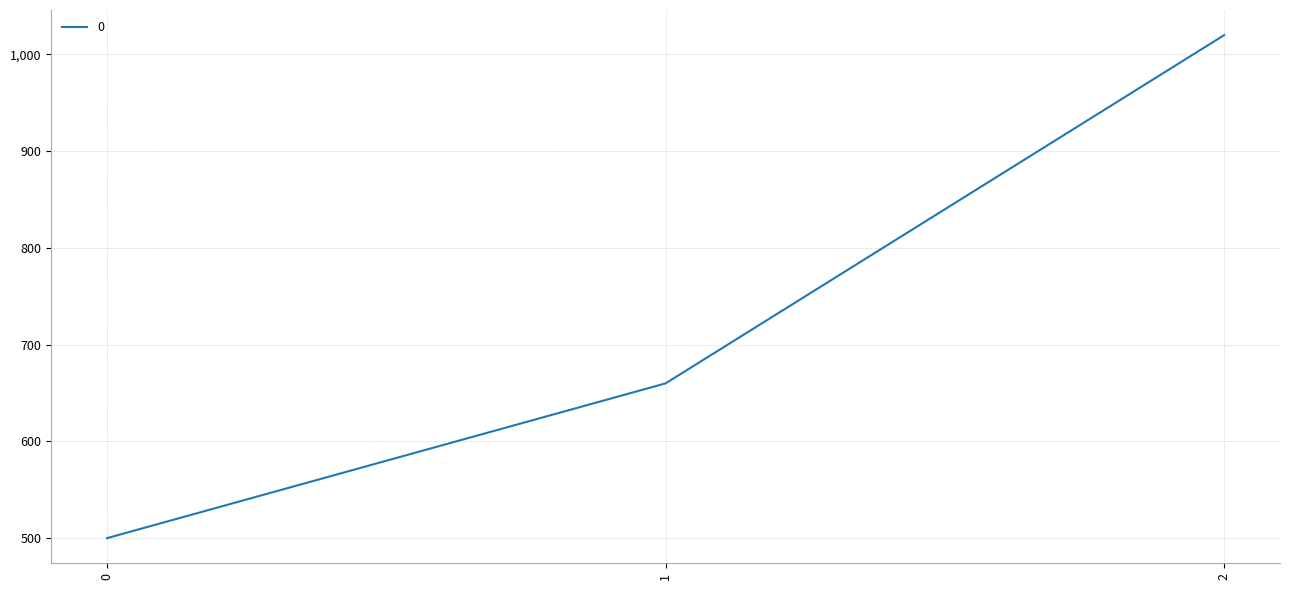

What is the change in value from 1 to 2?

+360